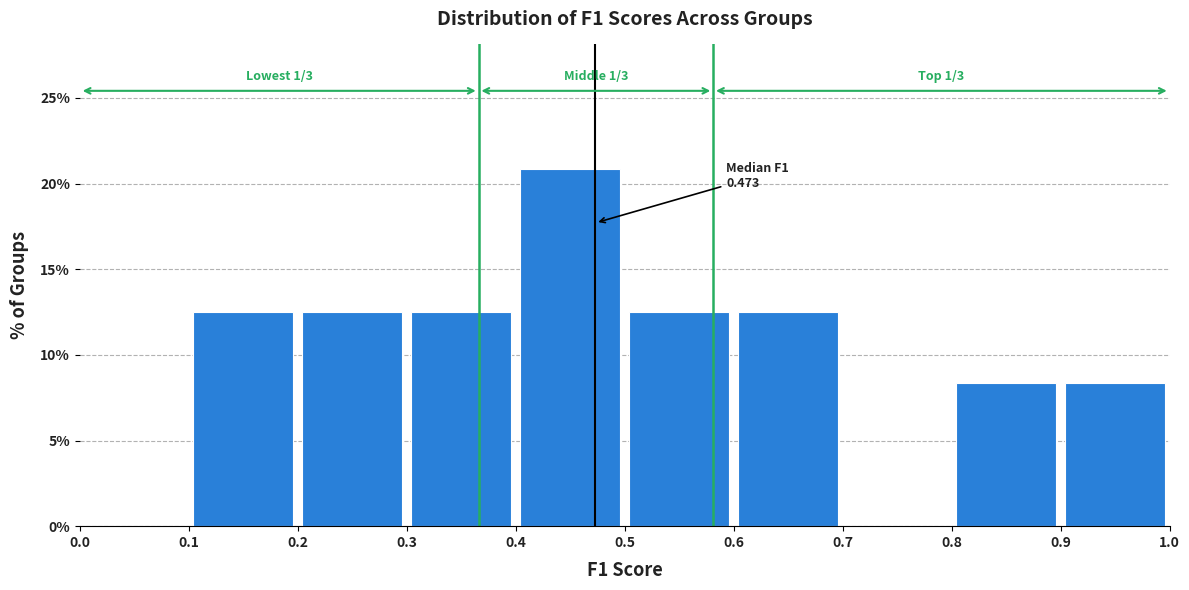

Which range on the x-axis has the tallest bar?

0.4 to 0.5